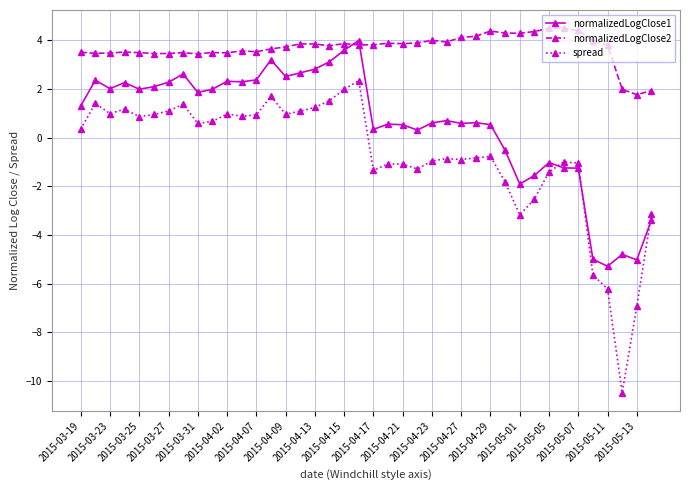

True or false: normalizedLogClose1 and spread cross at least once.

True